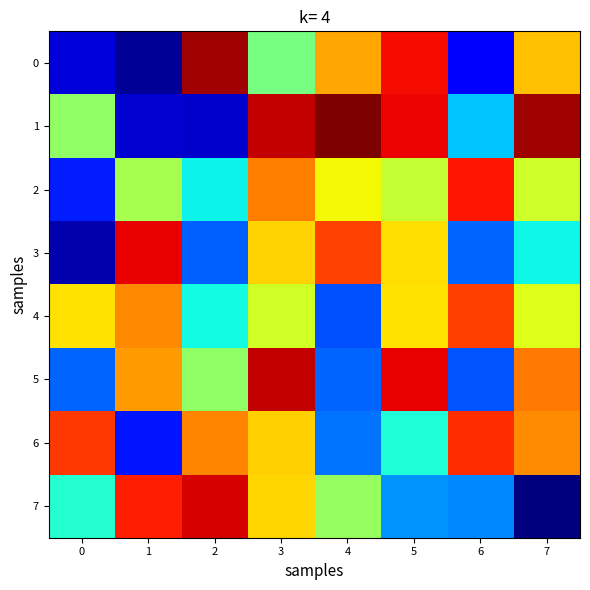

Reading right to left, what are all the values shown in this chart?

0: 7=705786	6=137180	5=886683	4=728735	3=502125	2=956477	1=49626	0=105647
1: 7=959314	6=333400	5=894514	4=986308	3=926626	2=94059	1=100060	0=532920
2: 7=602902	6=875804	5=590735	4=646846	3=771825	2=379515	1=556910	0=178566
3: 7=383166	6=243455	5=673628	4=830795	3=686047	2=242461	1=900098	0=68980
4: 7=622975	6=833619	5=669344	4=227336	3=608889	2=387554	1=761191	0=672029
5: 7=775923	6=229151	5=898781	4=243164	3=929542	2=533326	1=742070	0=243620
6: 7=758009	6=853559	5=403474	4=259766	3=688344	2=763806	1=170729	0=842159
7: 7=30133	6=276654	5=288697	4=540460	3=680192	2=912482	1=870262	0=409541